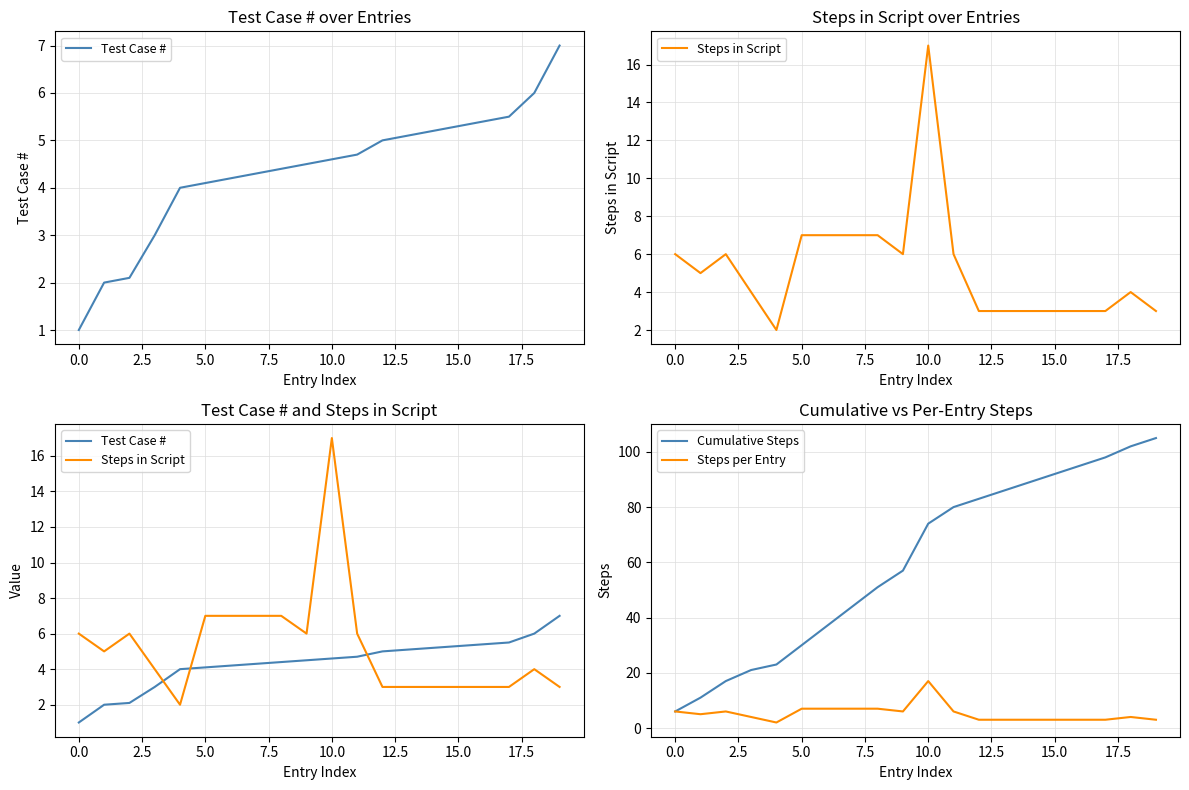

What position from the right is 11?

9